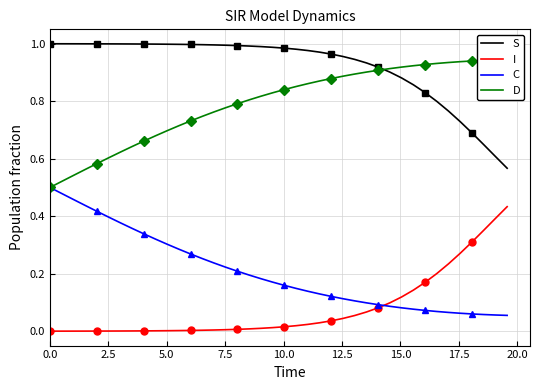

Which series has the largest total across all categories?

S